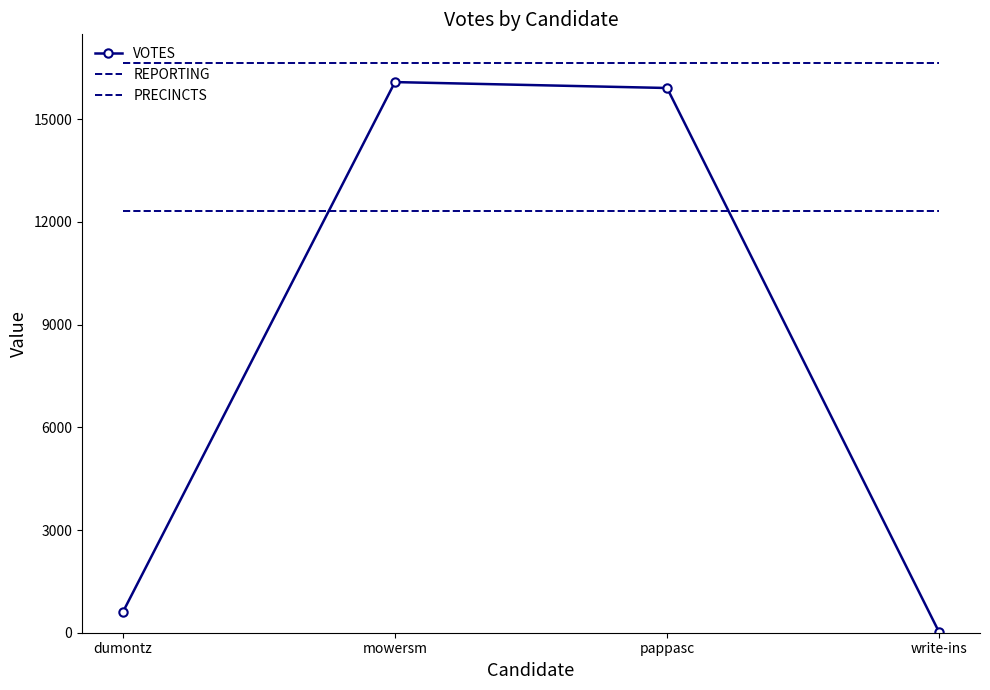

Rank the series by their average value, from lowest to highest.

VOTES, PRECINCTS, REPORTING